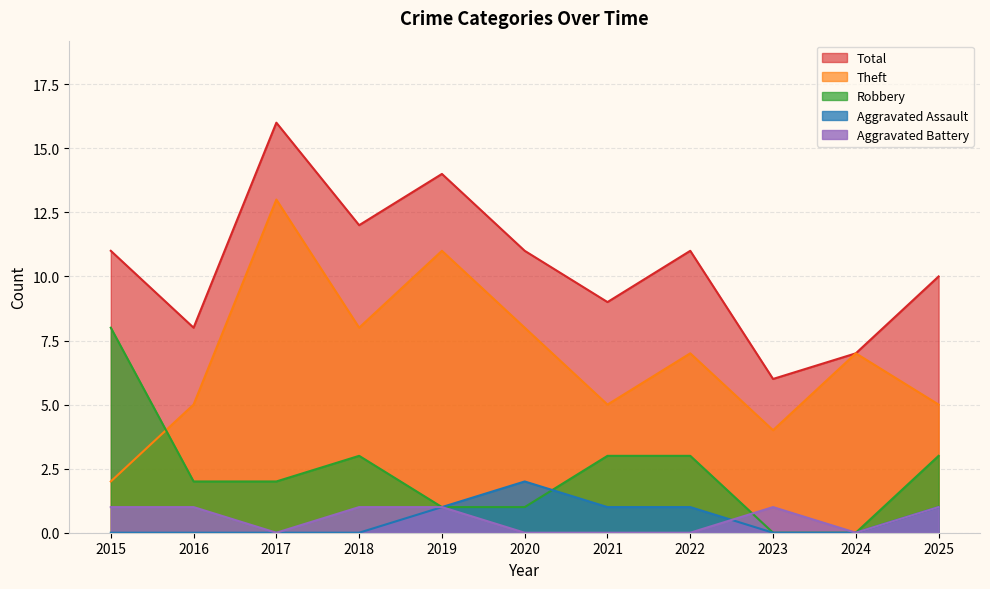

Reading left to right, extract all data points from this chart.

Theft: 2015=2	2016=5	2017=13	2018=8	2019=11	2020=8	2021=5	2022=7	2023=4	2024=7	2025=5
Robbery: 2015=8	2016=2	2017=2	2018=3	2019=1	2020=1	2021=3	2022=3	2023=0	2024=0	2025=3
Aggravated Assault: 2015=0	2016=0	2017=0	2018=0	2019=1	2020=2	2021=1	2022=1	2023=0	2024=0	2025=1
Aggravated Battery: 2015=1	2016=1	2017=0	2018=1	2019=1	2020=0	2021=0	2022=0	2023=1	2024=0	2025=1
Total: 2015=11	2016=8	2017=16	2018=12	2019=14	2020=11	2021=9	2022=11	2023=6	2024=7	2025=10